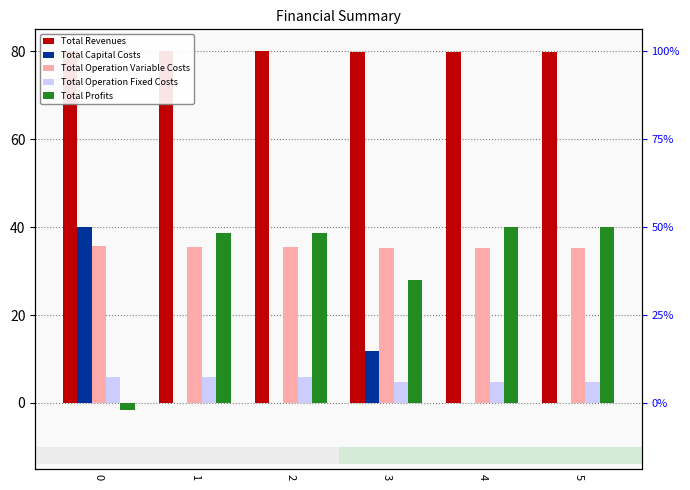

What is the difference between the highest and lowest values at 0?

81.6